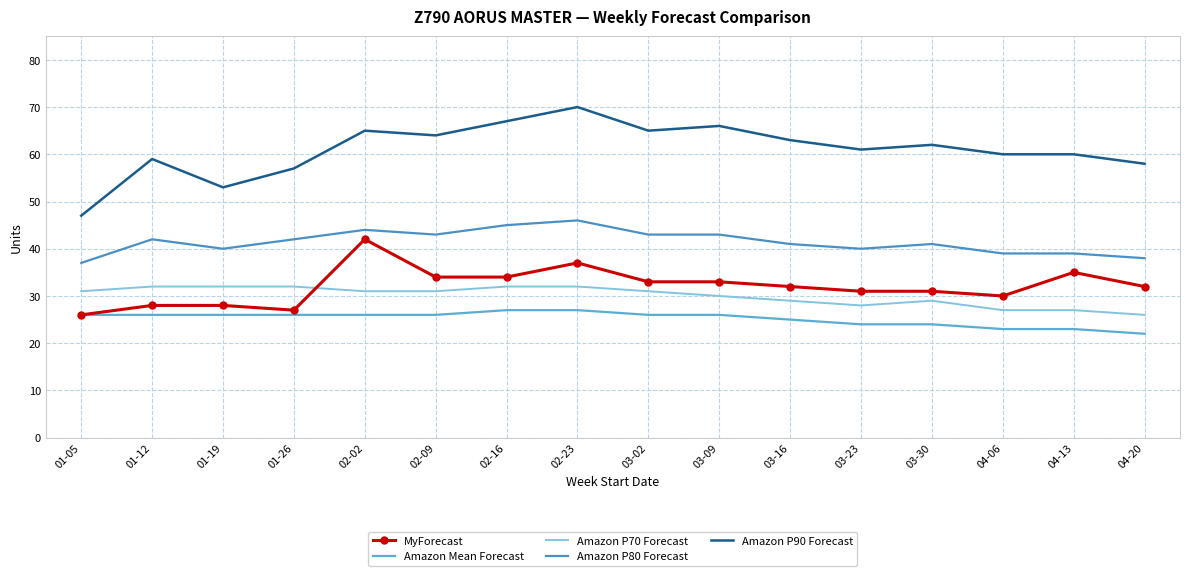

True or false: Amazon P90 Forecast and Amazon P80 Forecast cross at least once.

False